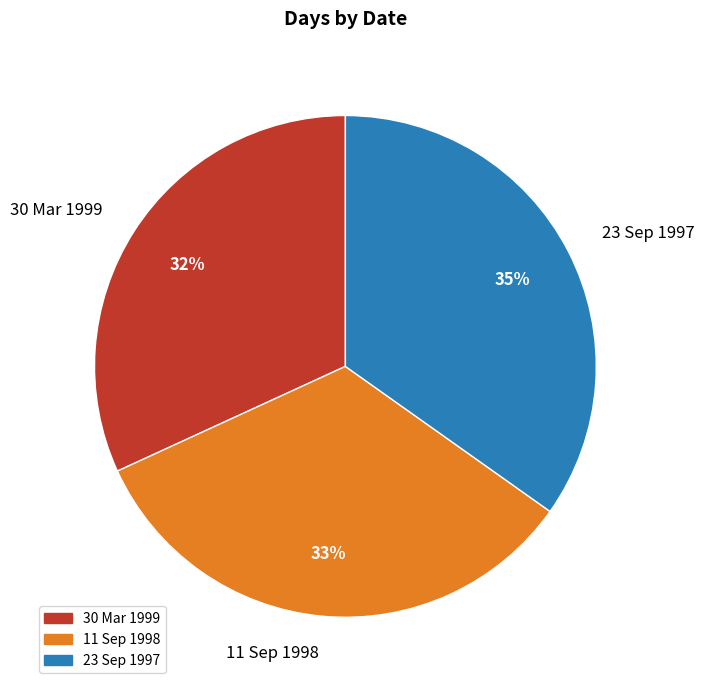

To the nearest percent, what is the difference between the largest and smallest slice percentages?

3%